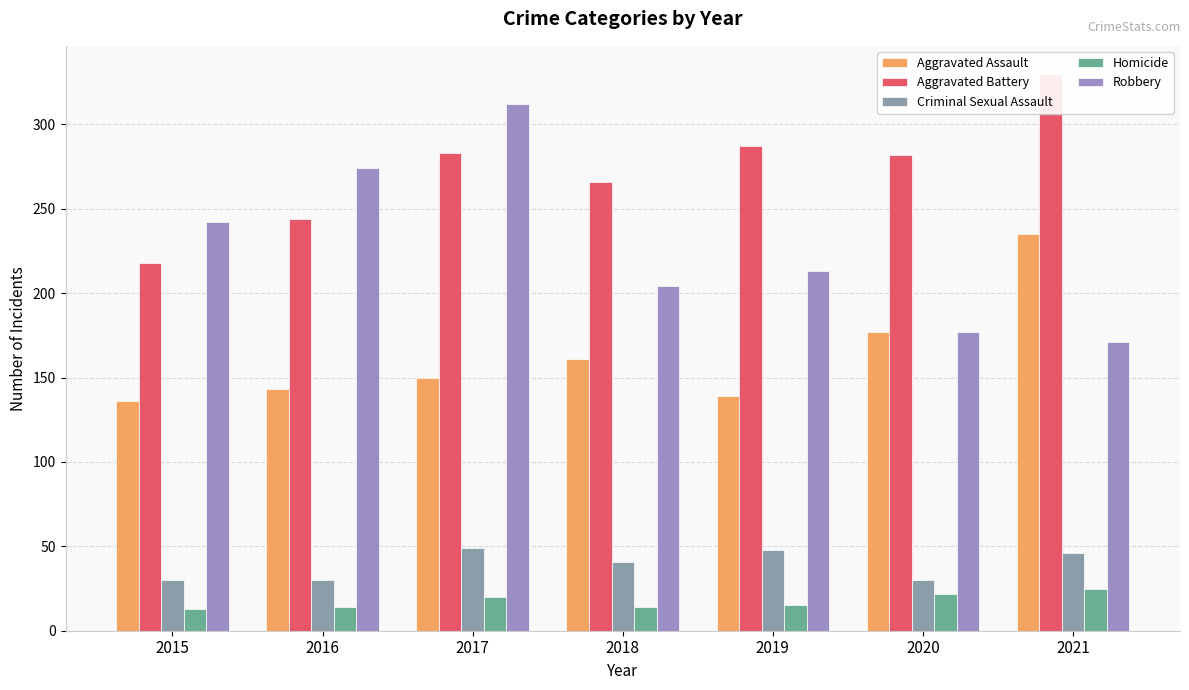

Which series changed the most between 2016 and 2019?

Robbery